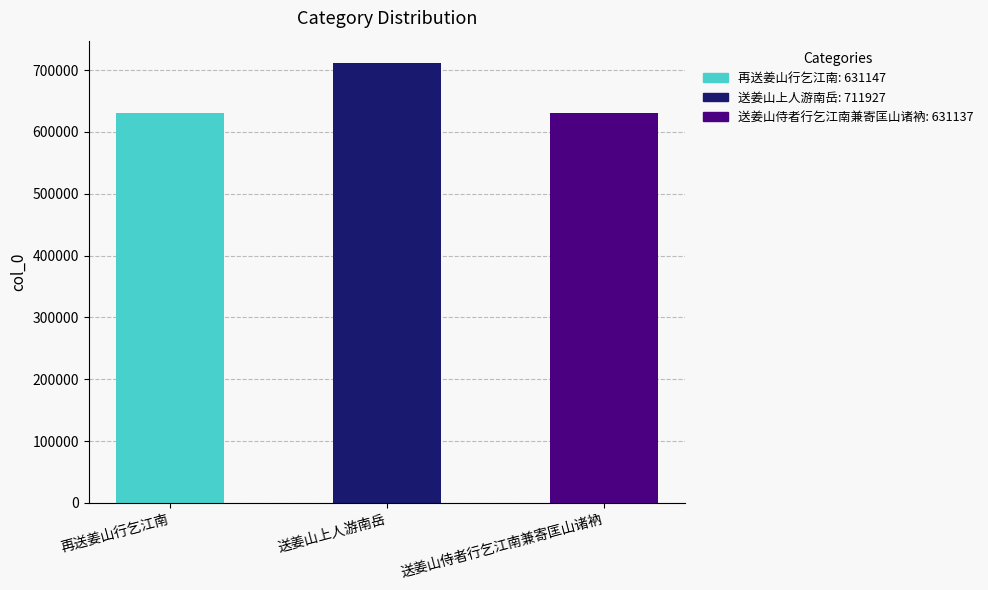

How many categories are shown in the chart?

3